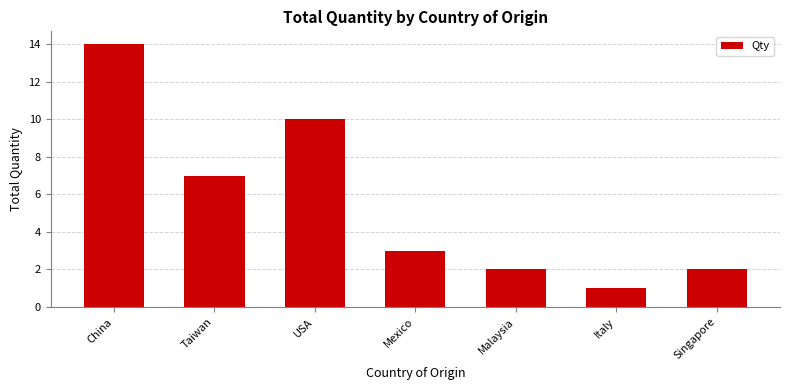

Read the value at Mexico, to the nearest 5.

5